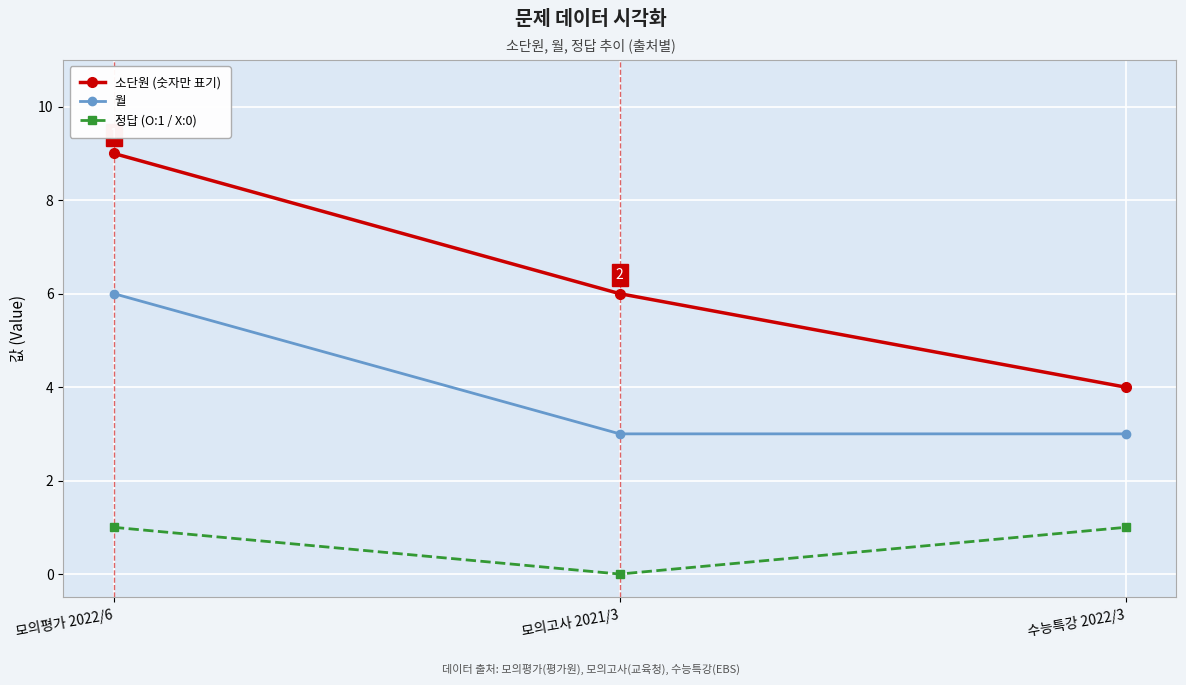

What are all the series names shown in the legend?

소단원 (숫자만 표기), 월, 정답 (O:1 / X:0)